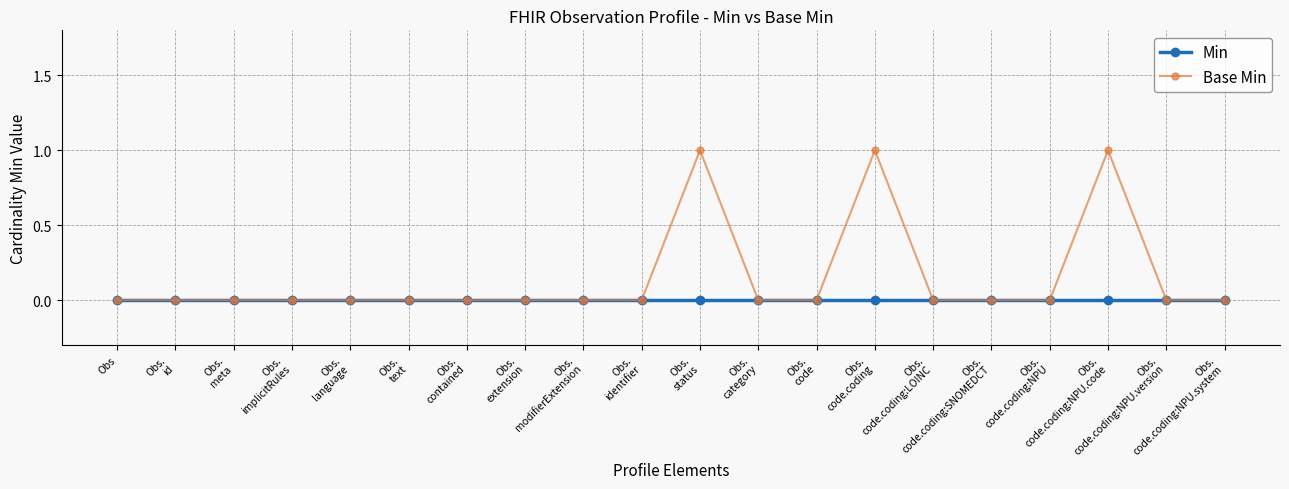

True or false: Base Min has more than 2 points higher than both neighbors.

True